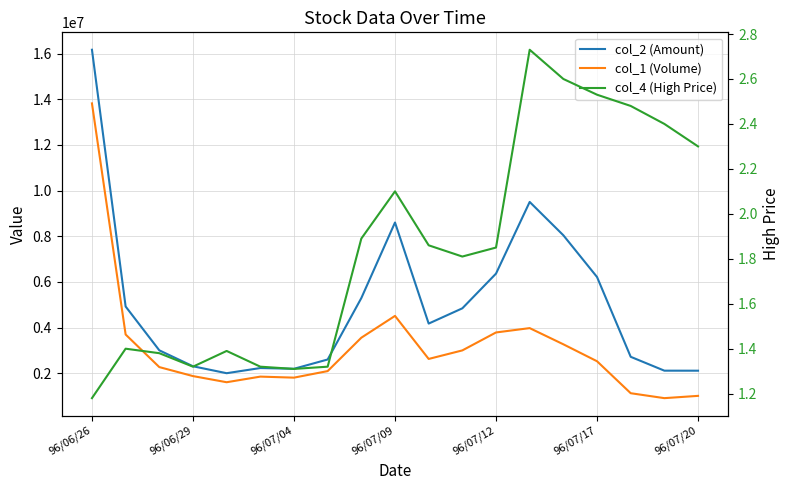

The col_2 (Amount) series shows 9038300.2 at 96/07/17. True or false?

False